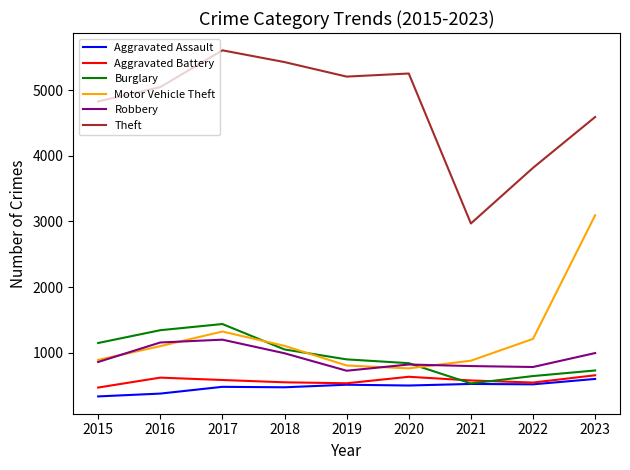

Which series has the largest total across all categories?

Theft